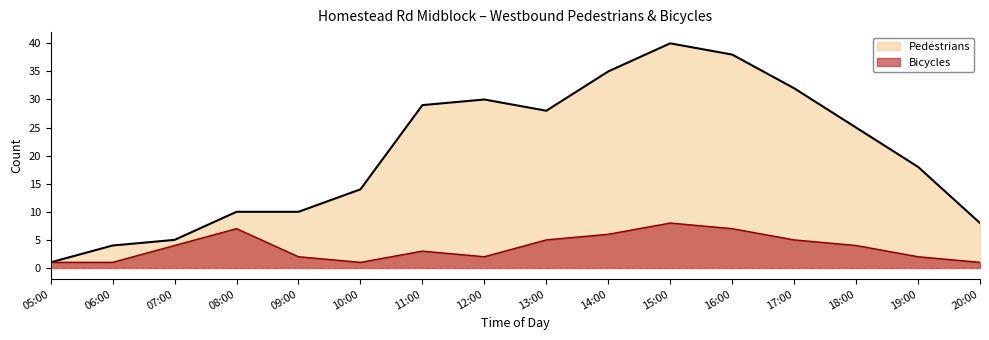

Where is Pedestrians nearest to the value 20?

19:00